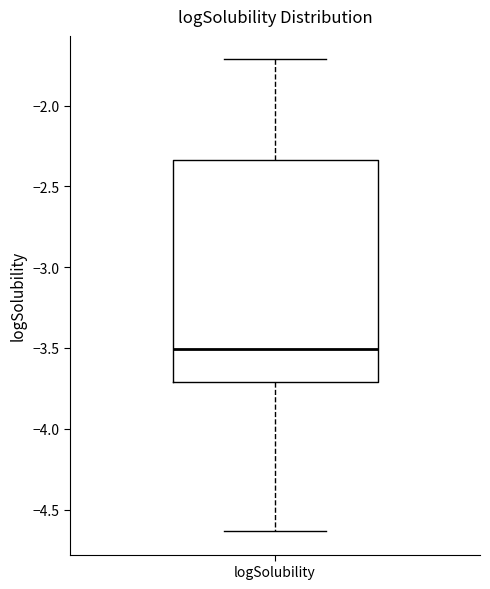

Transcribe this box plot: give where the median line is, the range the box spans, and where the two whiskers end, as read against the y-axis. The values are not printed on the chart, so give them approximately, as read against the axis.

median -3.50, box -3.70 to -2.35, whiskers -4.65 to -1.70